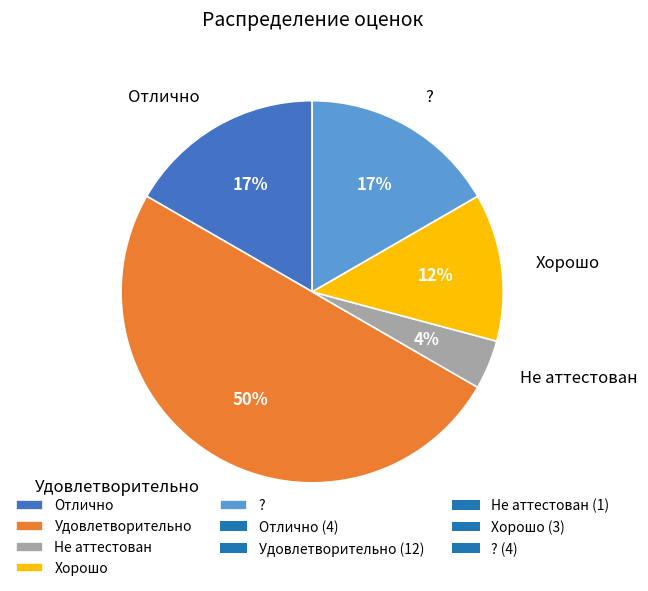

Which has a higher value, Удовлетворительно or Отлично?

Удовлетворительно